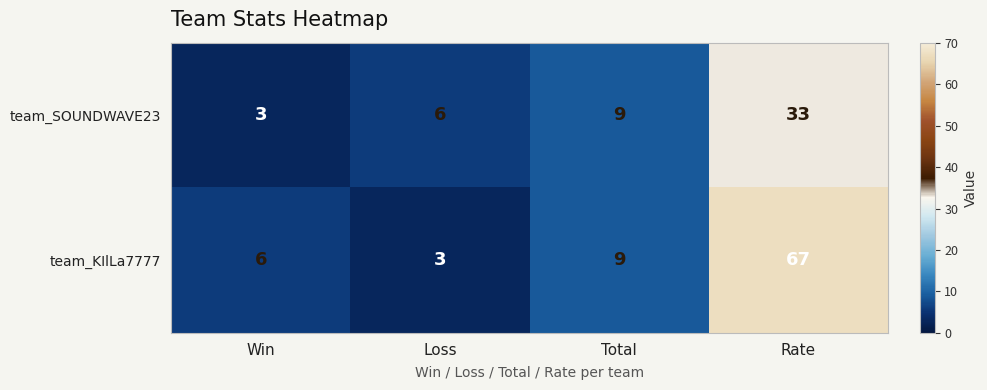

Rank the series by their maximum value, from highest to lowest.

team_KIlLa7777, team_SOUNDWAVE23